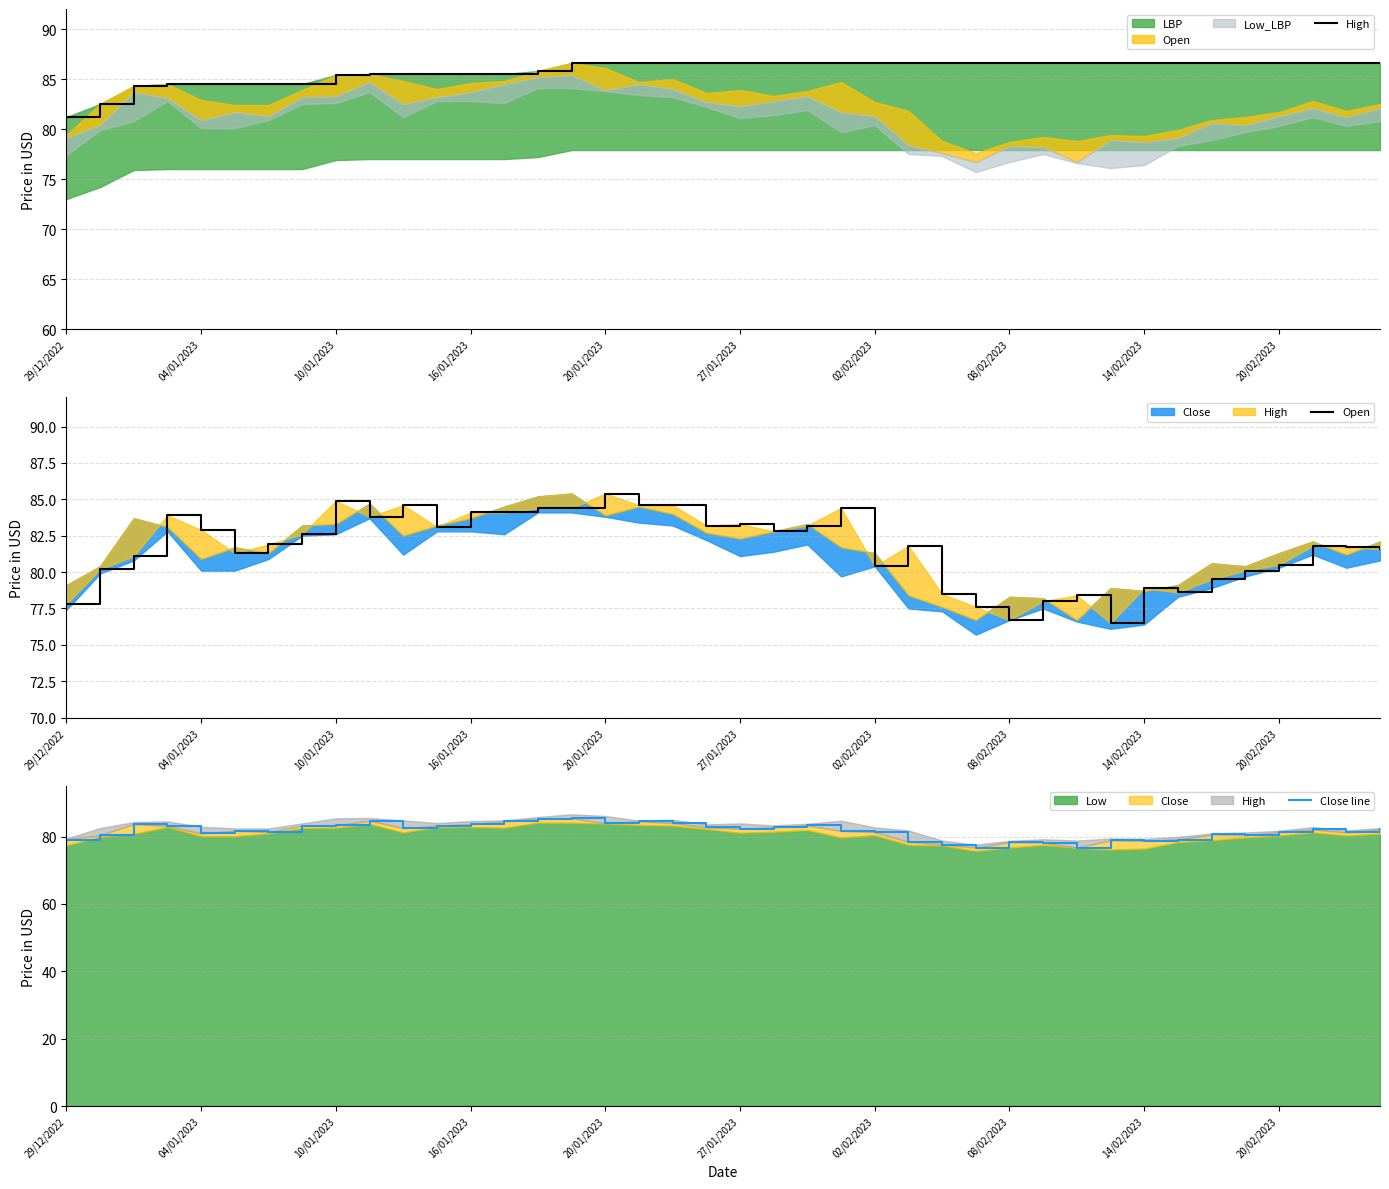

The value of High at 20/01/2023 is 86.6. True or false?

True